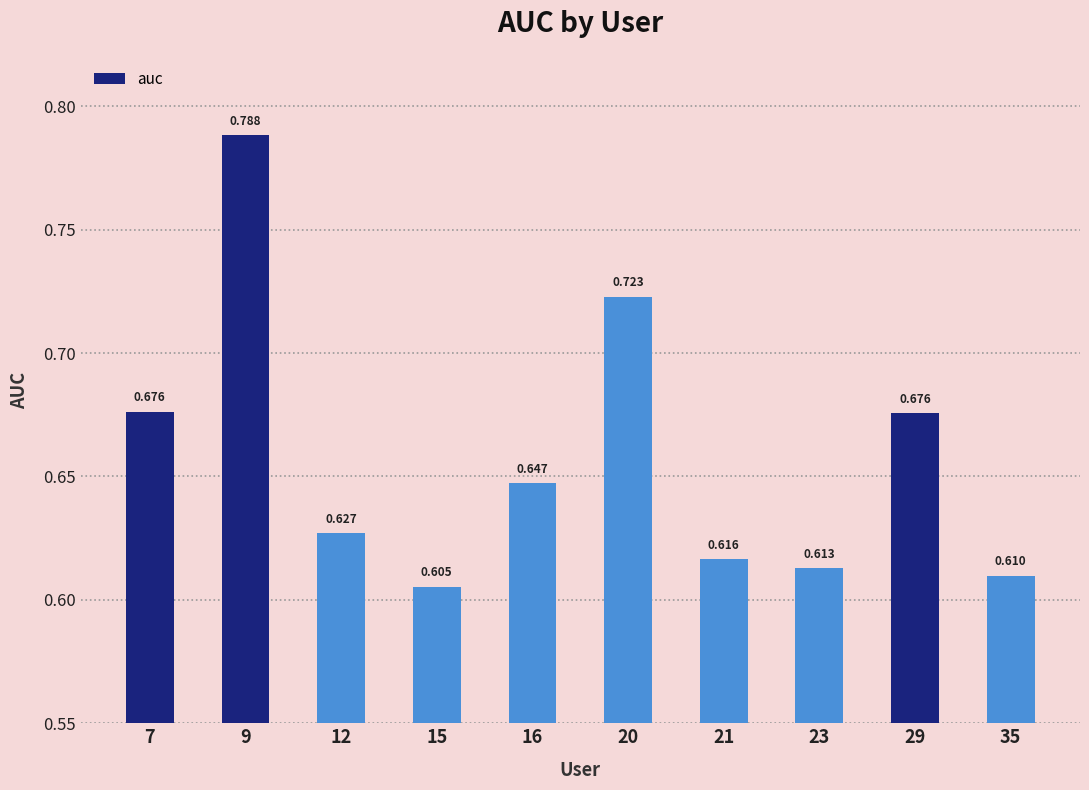

What is the difference between the values at 7 and 35?

0.1